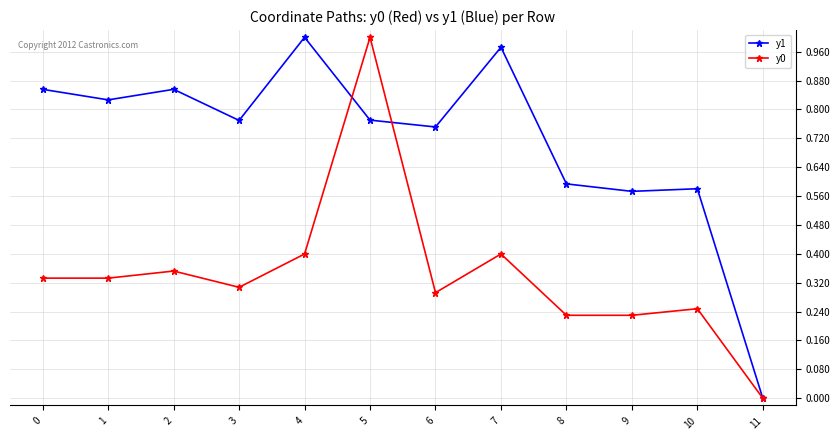

The y1 series shows 0.4 at 5. True or false?

False